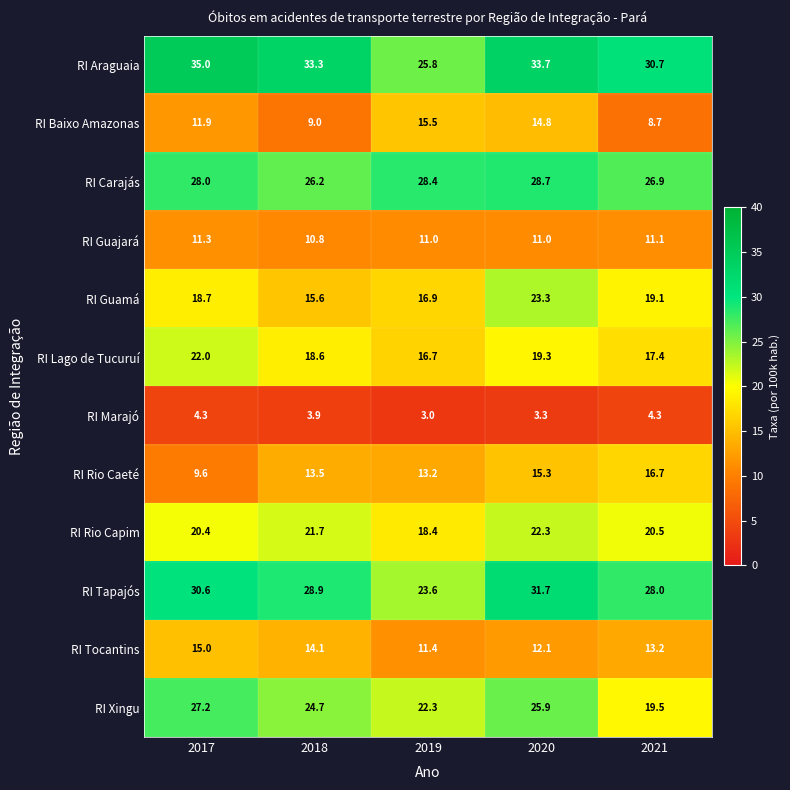

Between 2017 and 2018, which series saw the biggest shift?

RI Rio Caeté